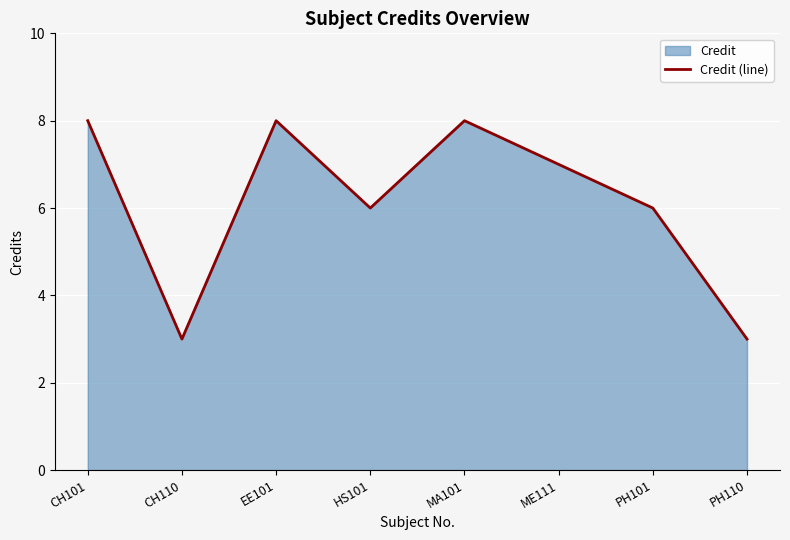

What position from the left is HS101?

4